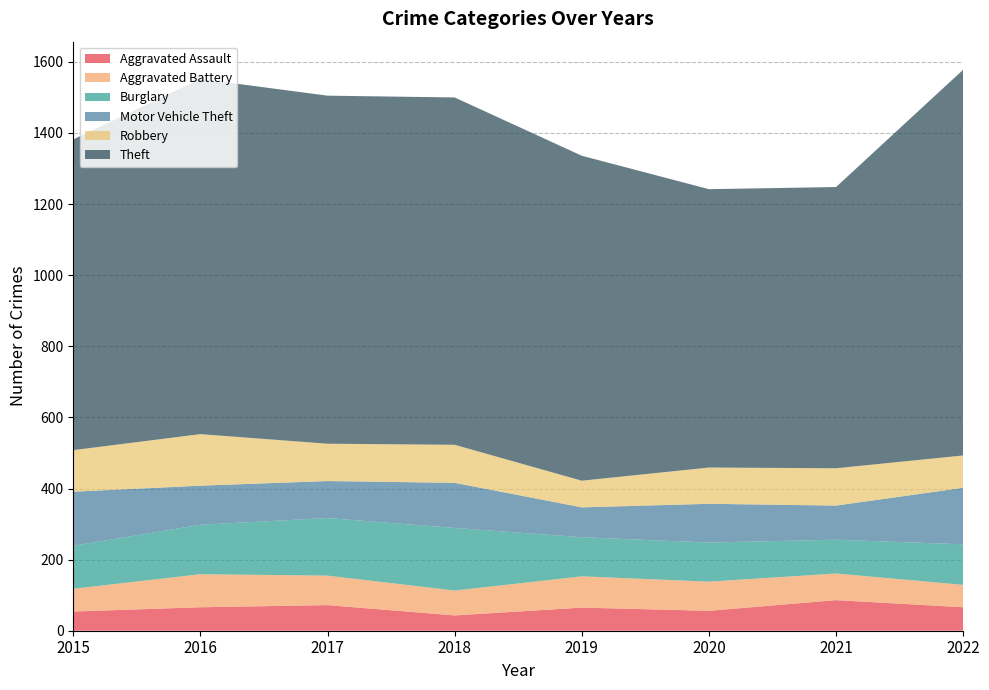

Reading right to left, transcribe all the data shown in this chart.

Aggravated Assault: 66	86	56	65	43	72	66	54
Aggravated Battery: 63	75	82	88	70	83	93	64
Burglary: 114	95	110	110	176	162	139	121
Motor Vehicle Theft: 159	96	109	84	127	104	110	152
Robbery: 91	105	102	75	107	105	145	117
Theft: 1085	791	783	914	977	979	999	874